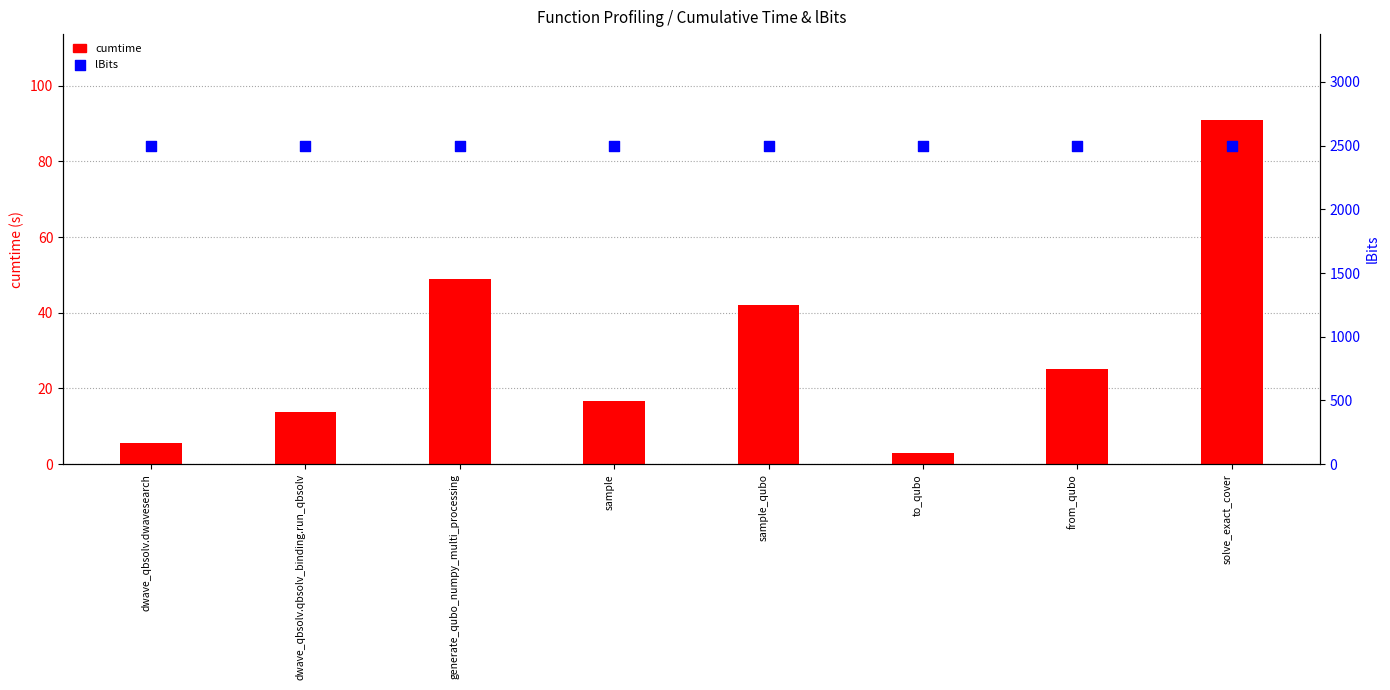

Which series contains the lowest Y value?

cumtime